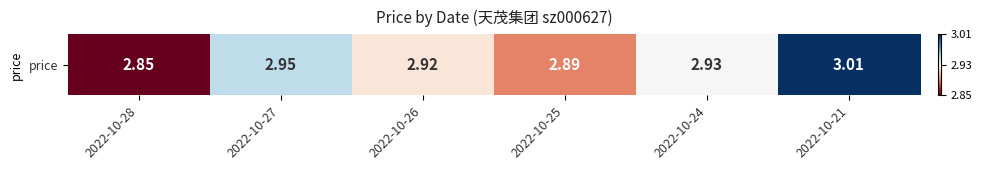

What is the sum of the values at 2022-10-27 and 2022-10-25?

5.8